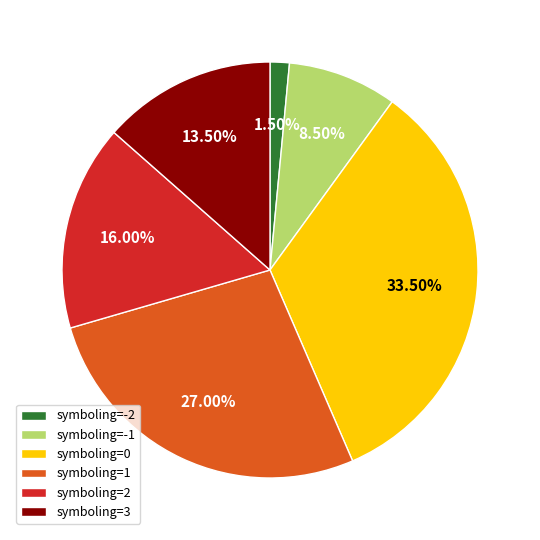

Rank the categories by value from lowest to highest.

symboling=-2, symboling=-1, symboling=3, symboling=2, symboling=1, symboling=0